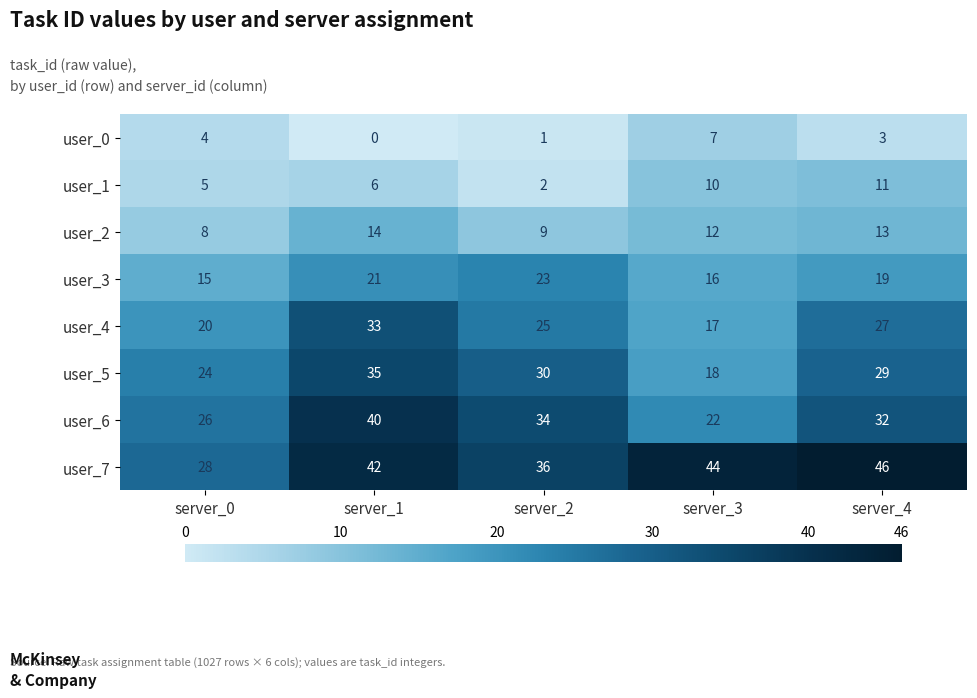

What is the spread (max minus min) of values at server_2?

35